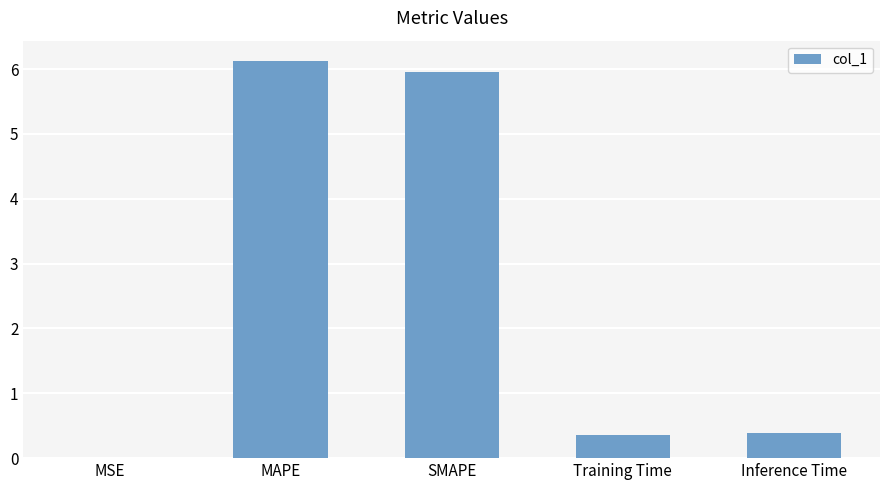

Between MAPE and Inference Time, which is larger?

MAPE